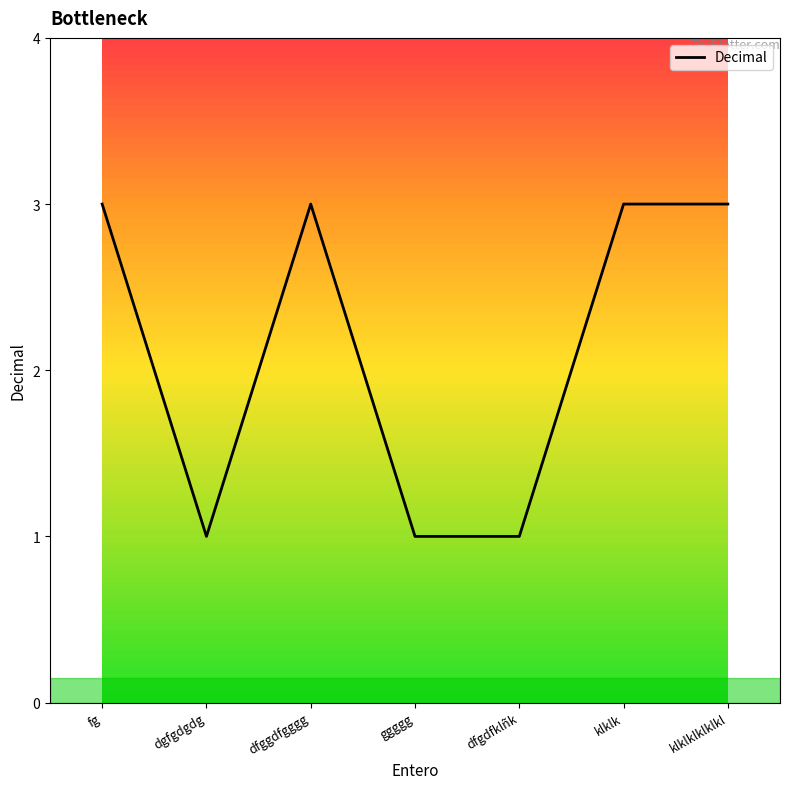

Approximately how many times larger is the value at fg compared to dfgdfklñk?

3.0